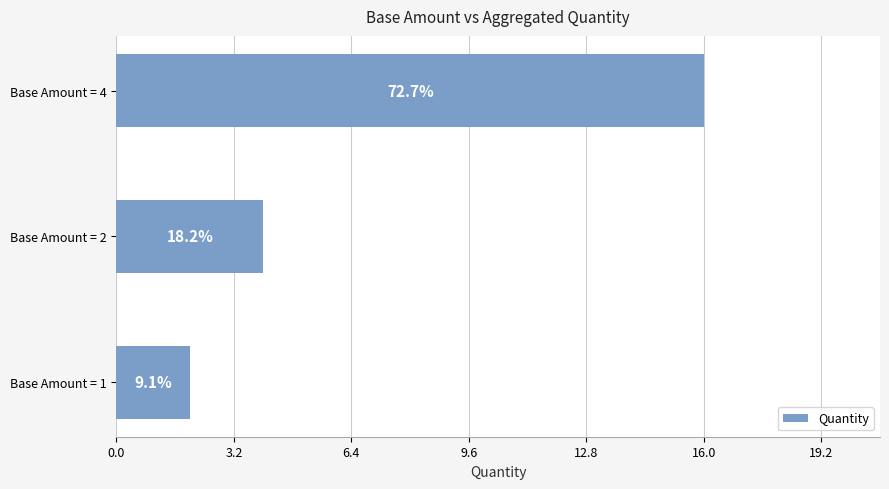

How many bars are there in total?

3